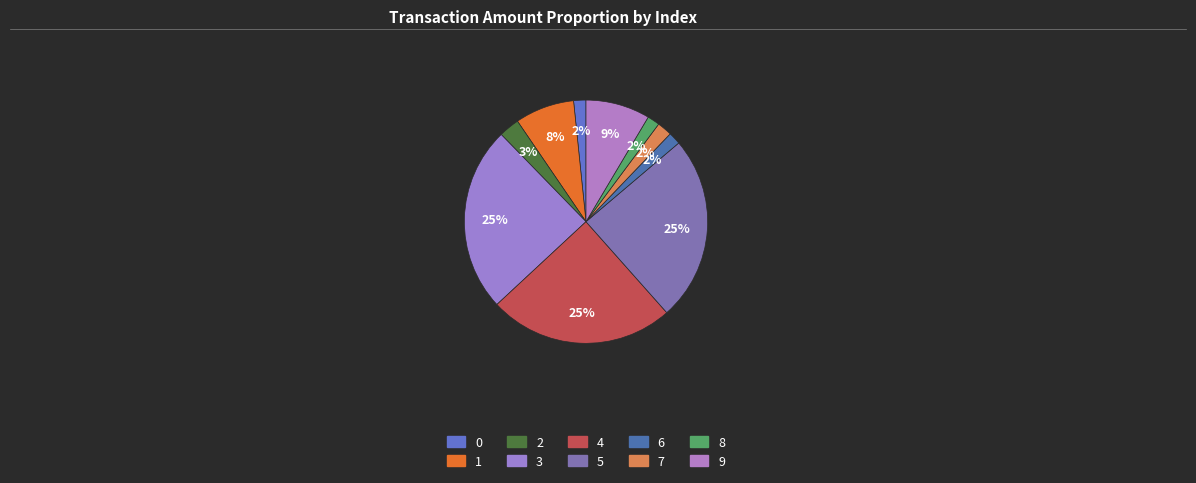

True or false: 2 accounts for 3% of the total.

True